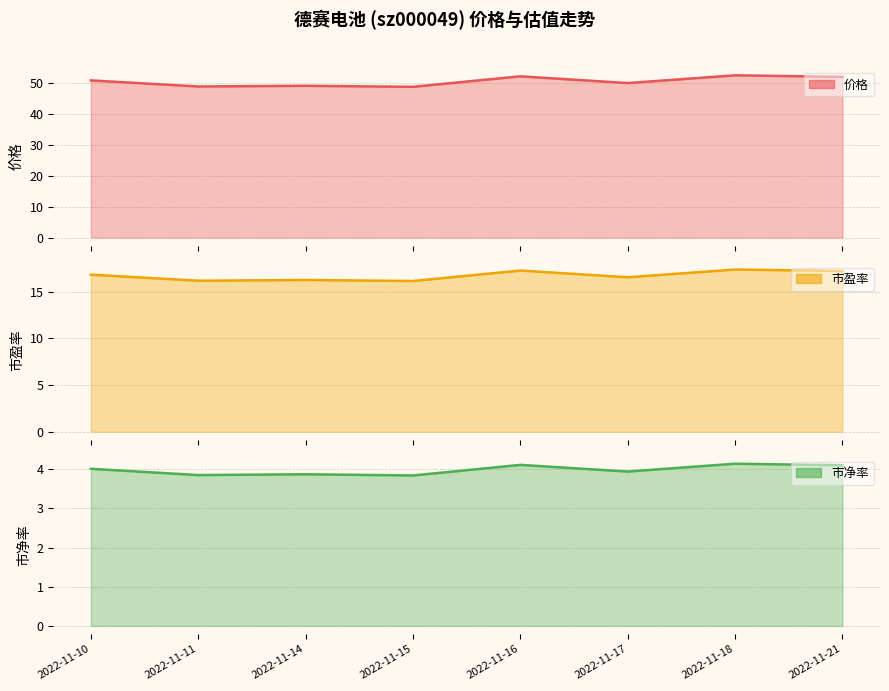

Which category has the highest value in the 市盈率 series?

2022-11-18